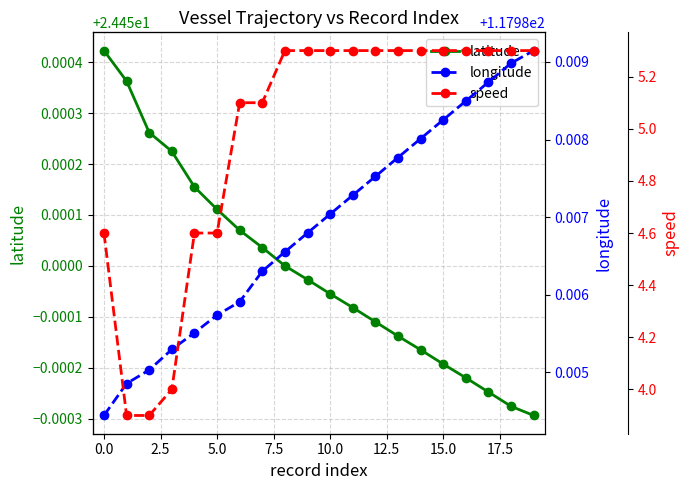

Does the chart have visible grid lines?

Yes